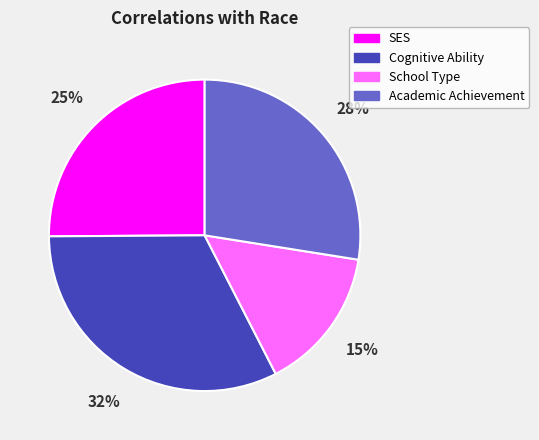

The Cognitive Ability slice represents 21% of the pie. True or false?

False